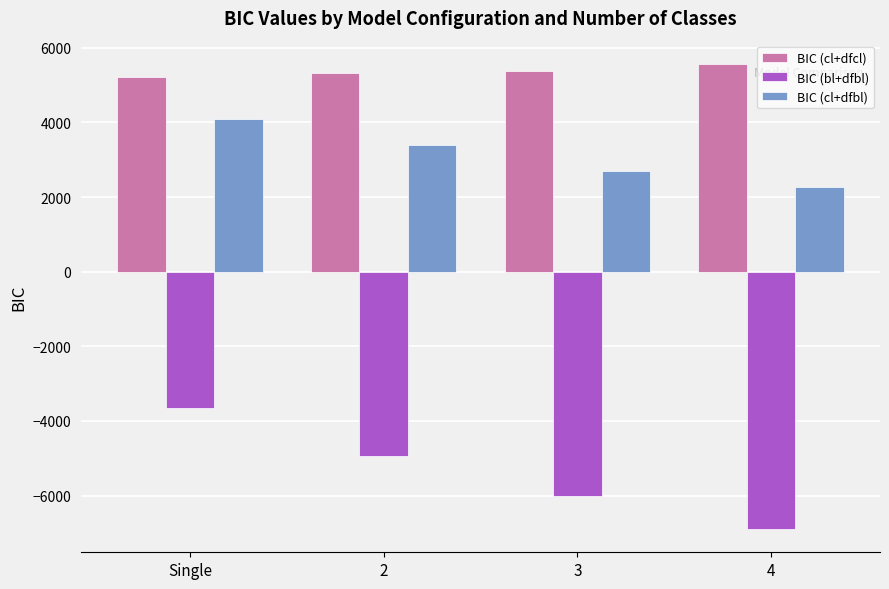

What is the total value across all series at 2?

3777.3